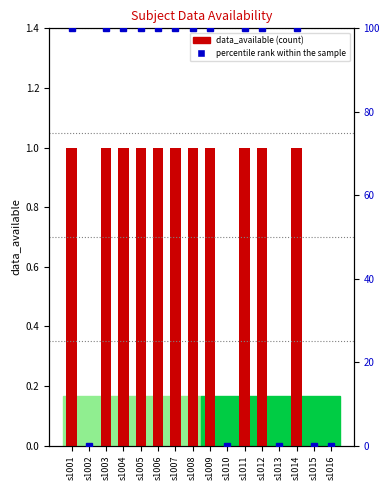

What is the sum of the data_available values at s1011 and s1013?

1